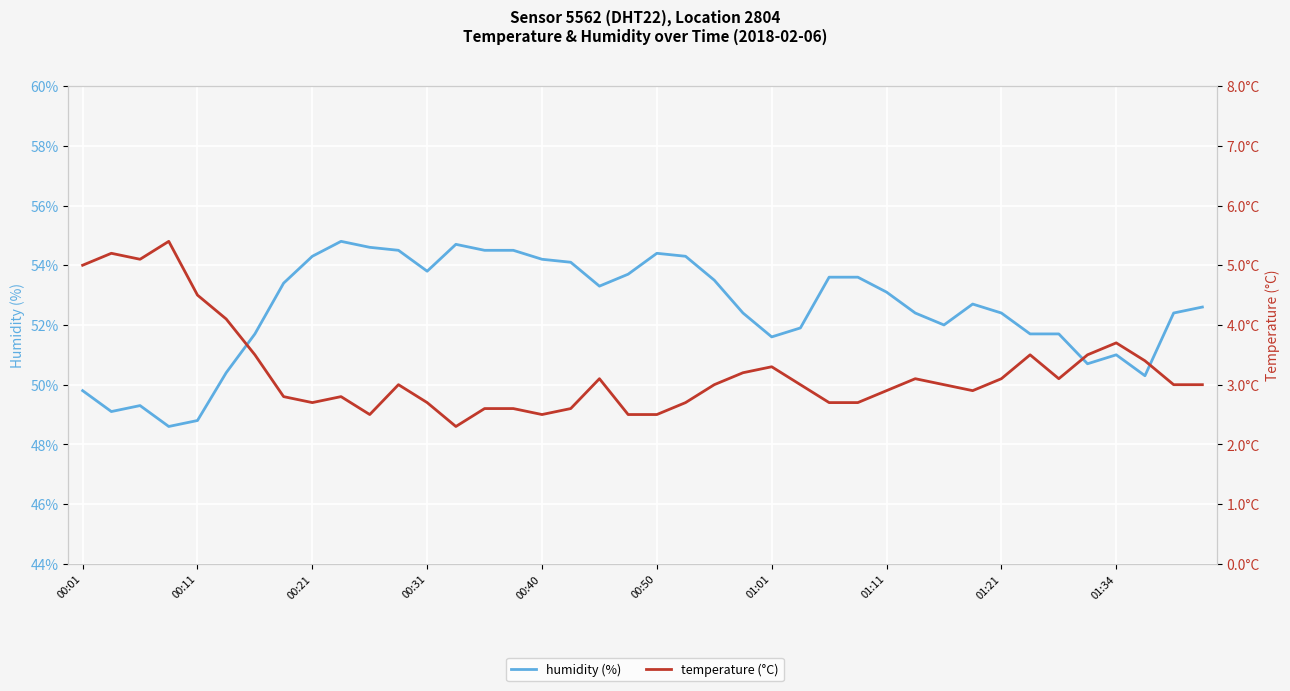

How many lines are shown in the chart?

2